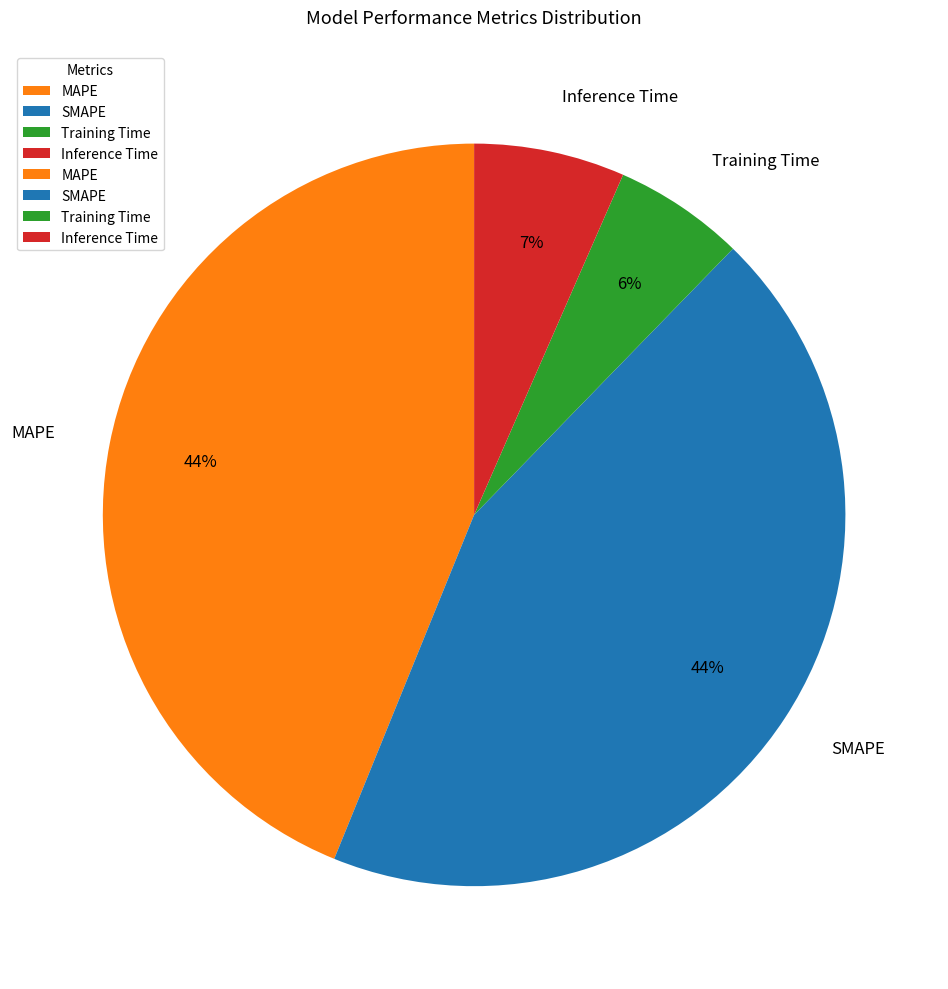

Do Training Time and SMAPE together represent more than half of the pie?

No